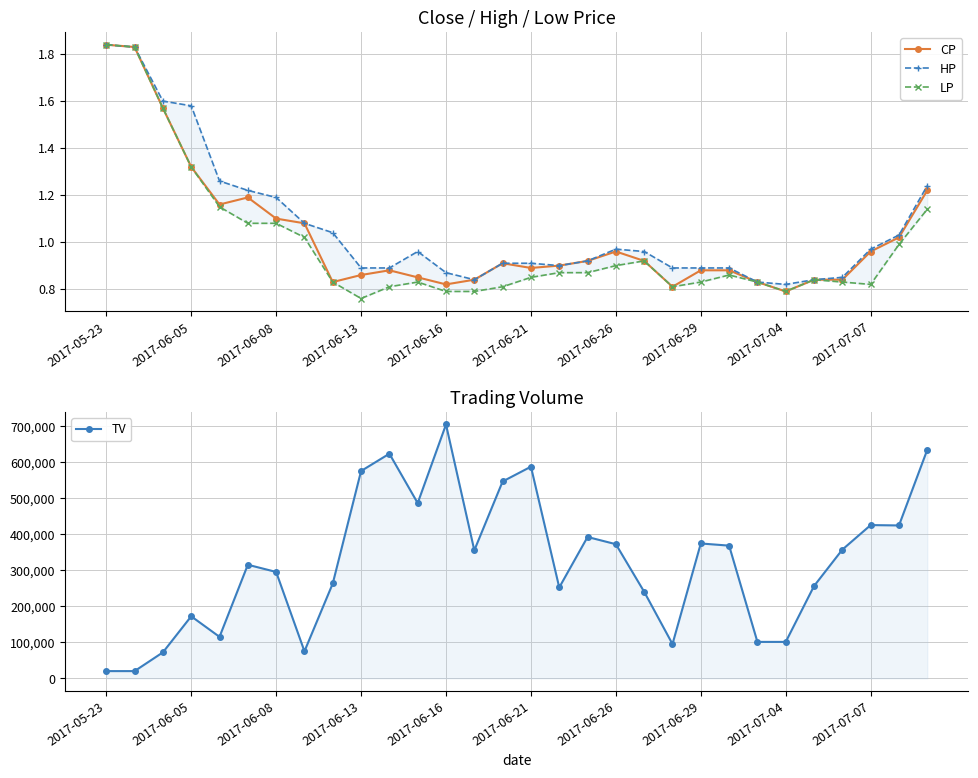

How many interior local valleys does the LP series have?

4